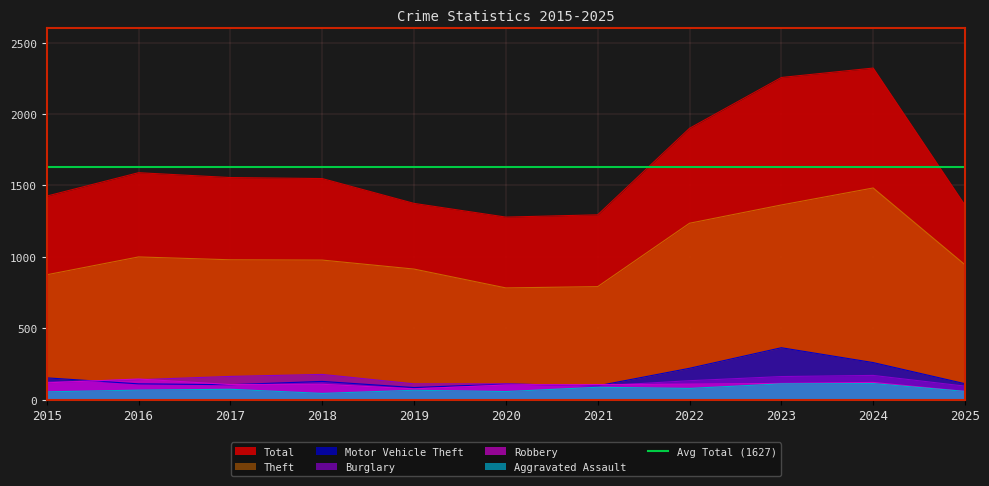

Which series changed the most between 2016 and 2025?

Total